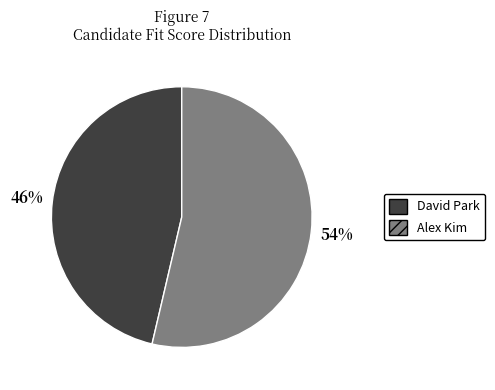

How many slices are in this pie chart?

2